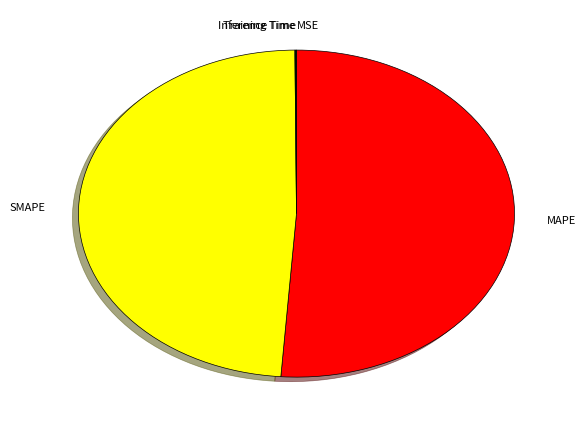

Is MAPE the majority of the pie?

Yes